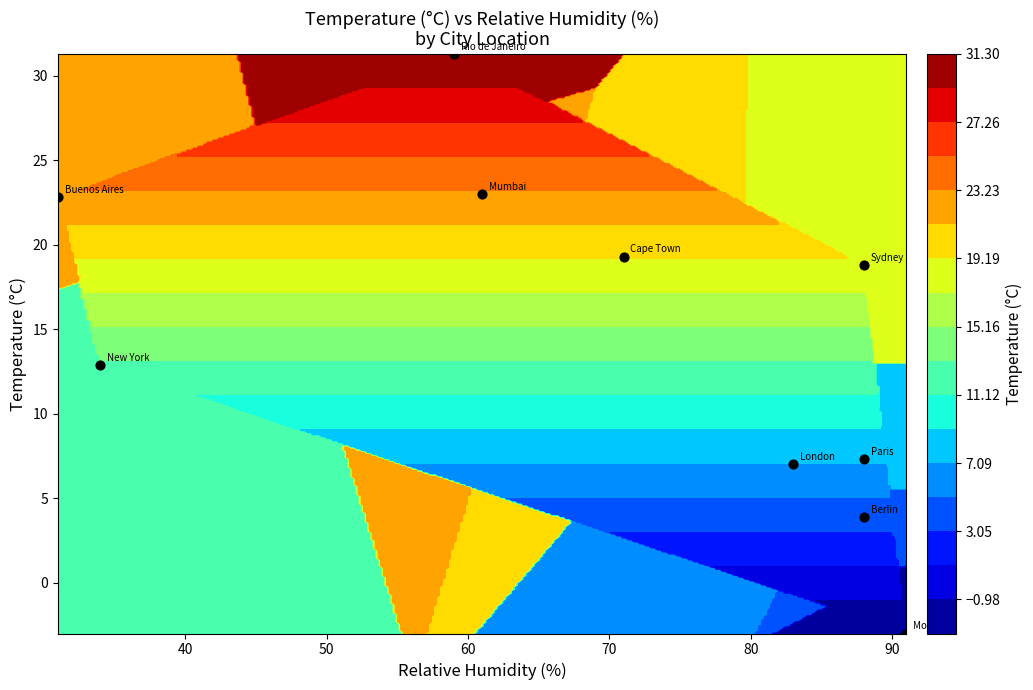

What is the maximum value shown in the chart?

31.3